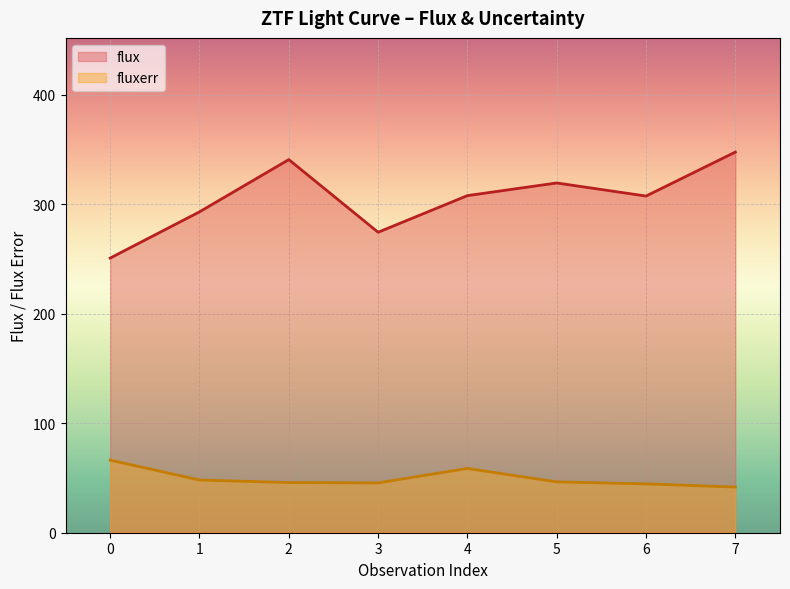

Which label corresponds to the largest value in the chart?

7